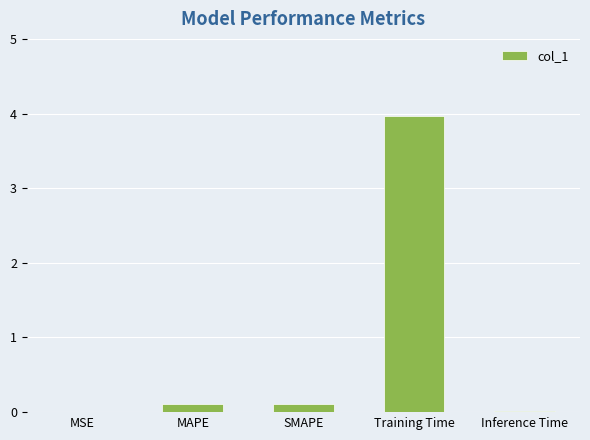

What is the difference between the values at Training Time and SMAPE?

3.9